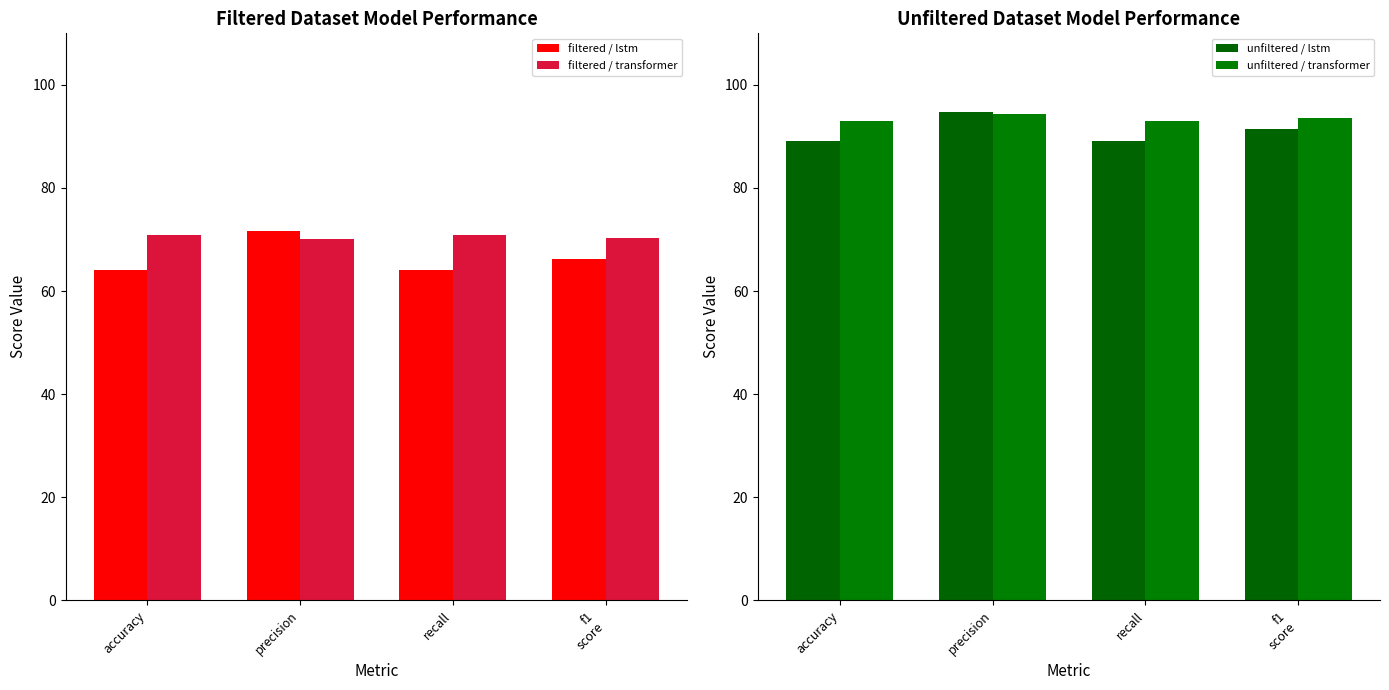

Which series has the largest range (max minus min)?

filtered / lstm